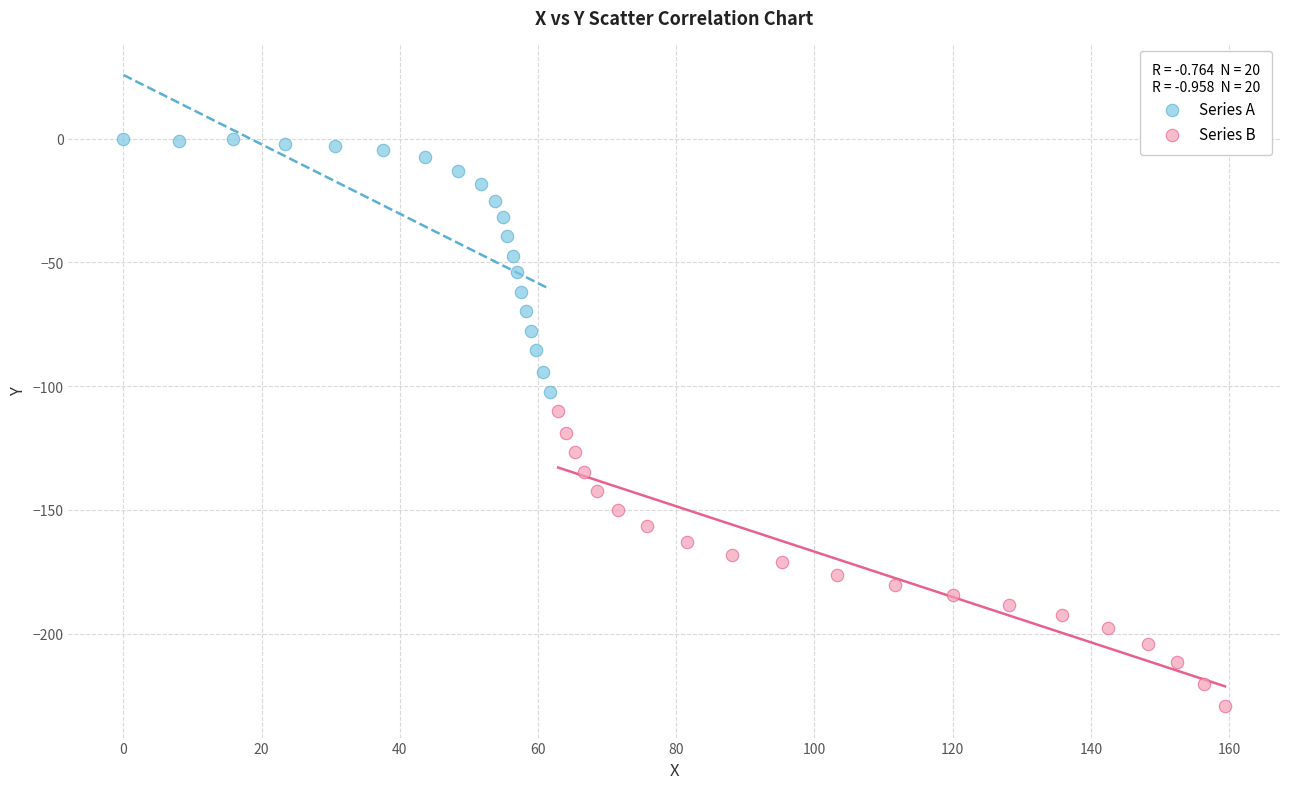

Which series contains the lowest Y value?

Series B